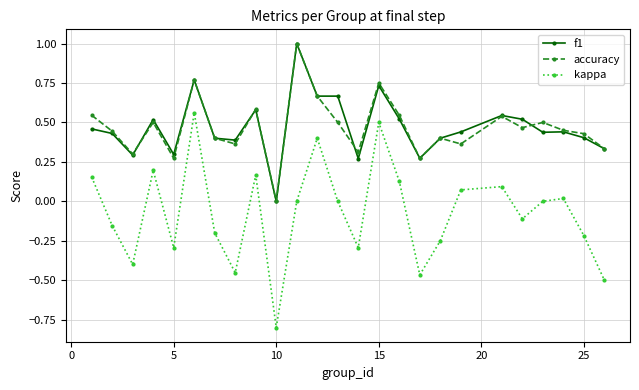

Which series has the largest range (max minus min)?

kappa